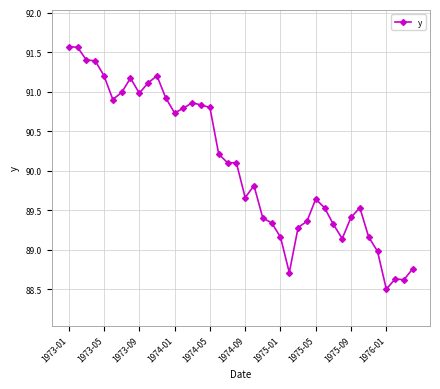

What is the sum of all values?

3602.8